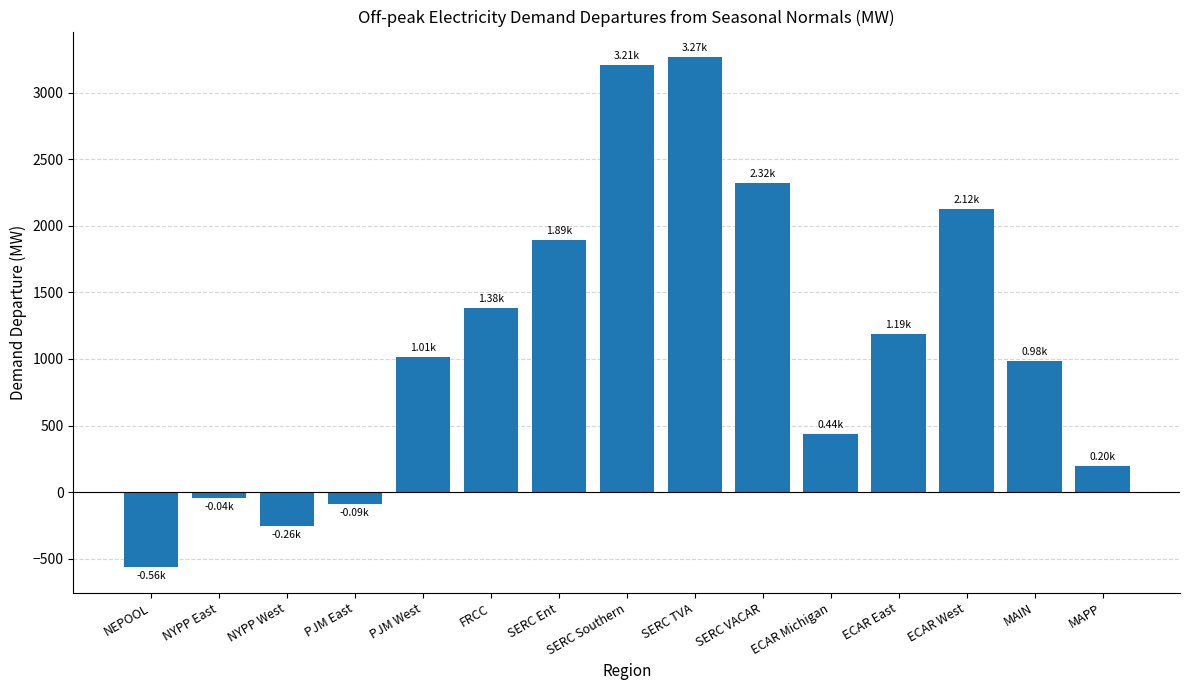

What is the smallest value displayed?

-563.7